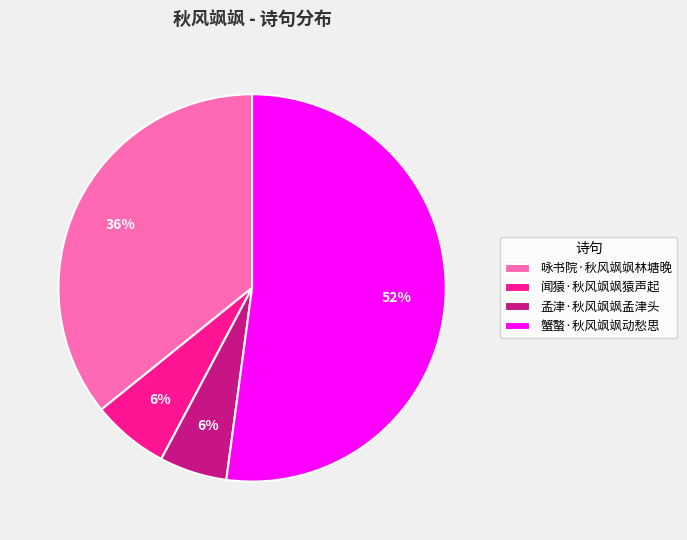

Is it true that 蟹螯·秋风飒飒动愁思 is 52% of the pie?

True